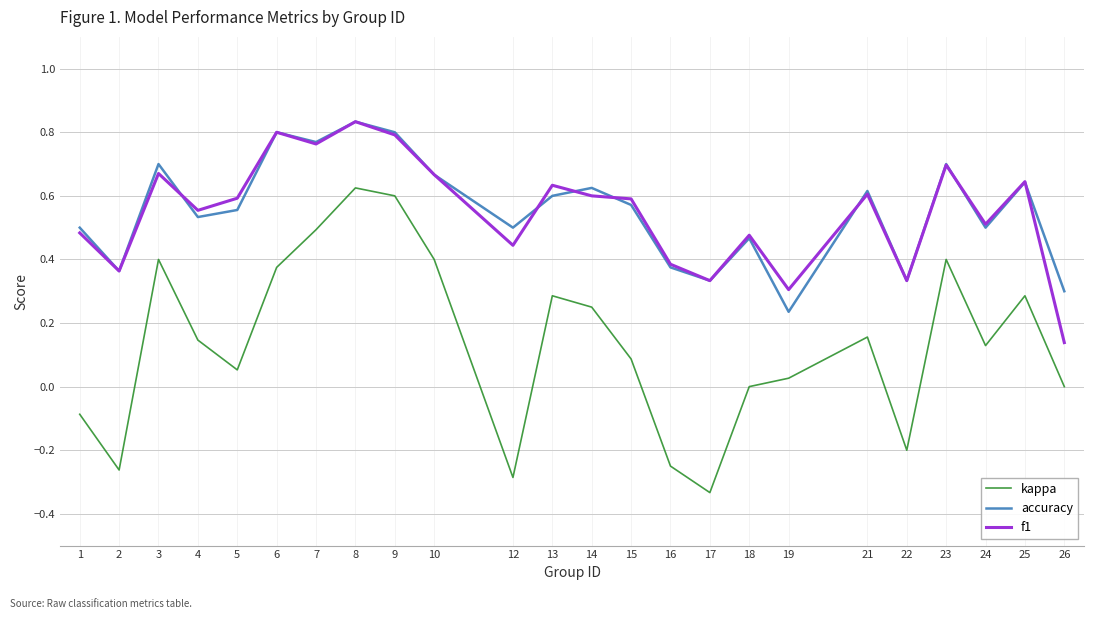

Which category has the highest value in the accuracy series?

8